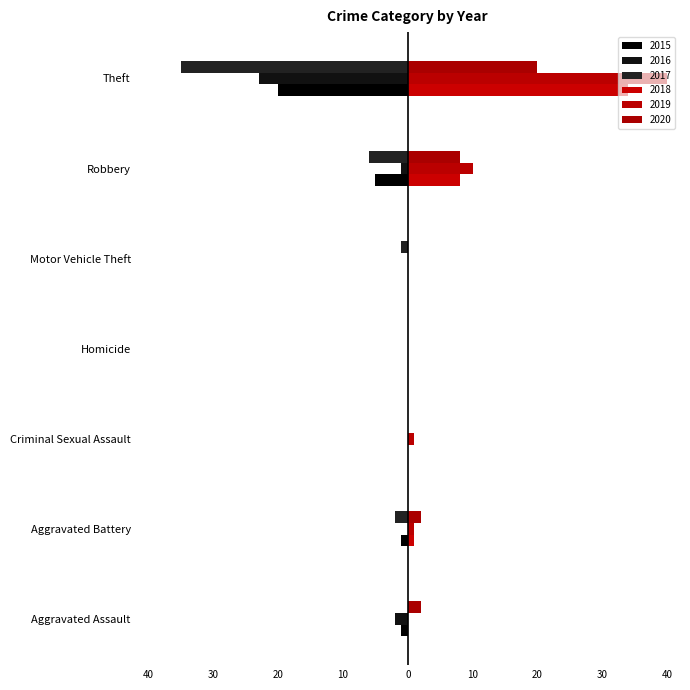

Reading right to left, list all the values displayed in this chart.

2015: -20	-5	0	0	0	-1	-1
2016: -23	-1	0	0	0	0	-2
2017: -35	-6	-1	0	0	-2	0
2018: 34	8	0	0	0	1	0
2019: 40	10	0	0	1	1	0
2020: 20	8	0	0	0	2	2